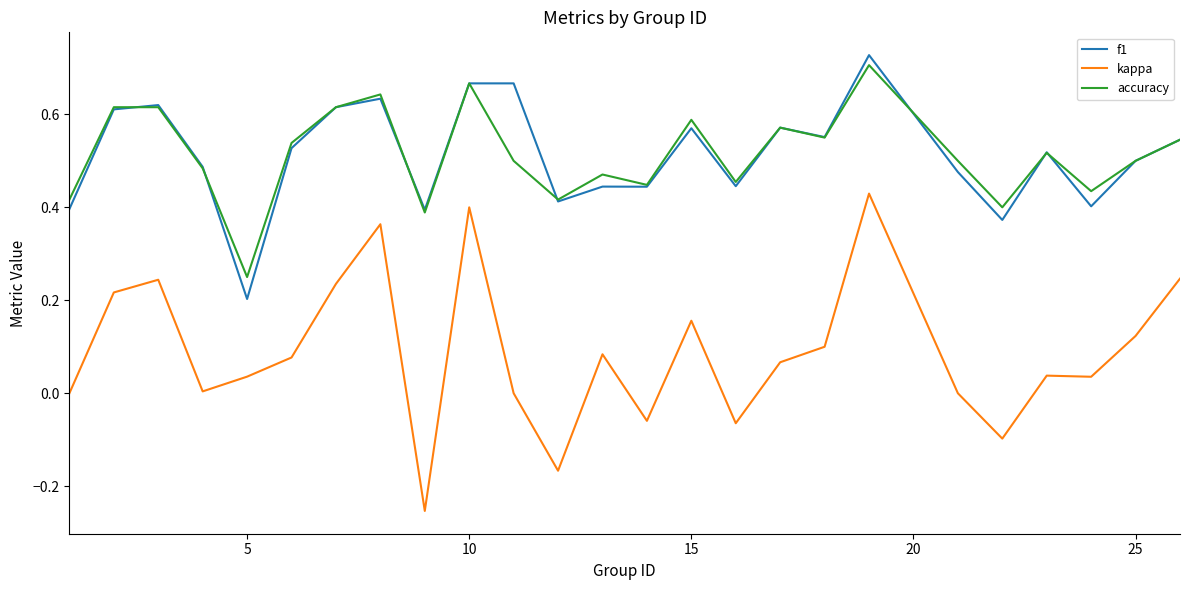

True or false: f1 and kappa intersect in this chart.

False